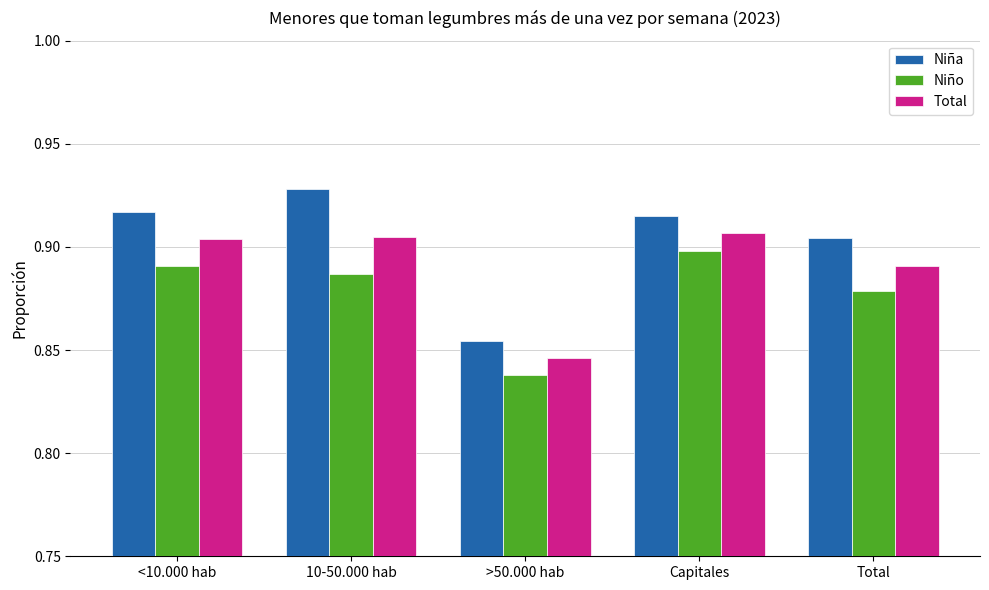

Is it true that Niña equals 0.9 at Total?

True